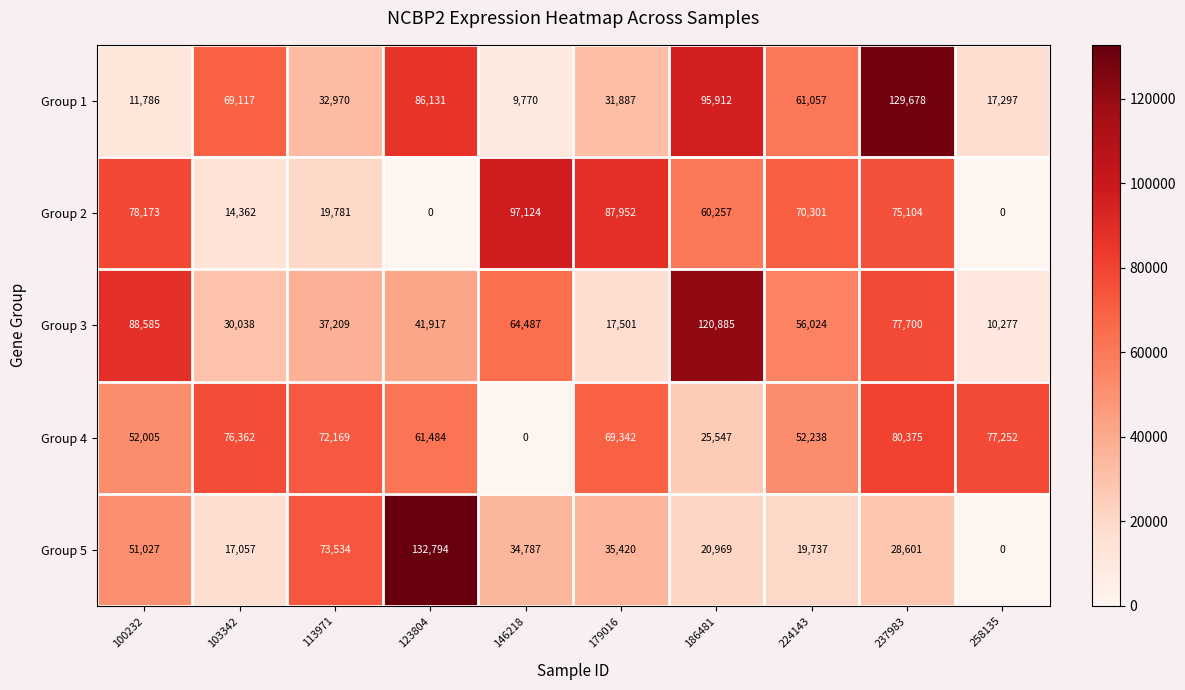

What is the sum of the Group 5 values at 146218 and 258135?

34787